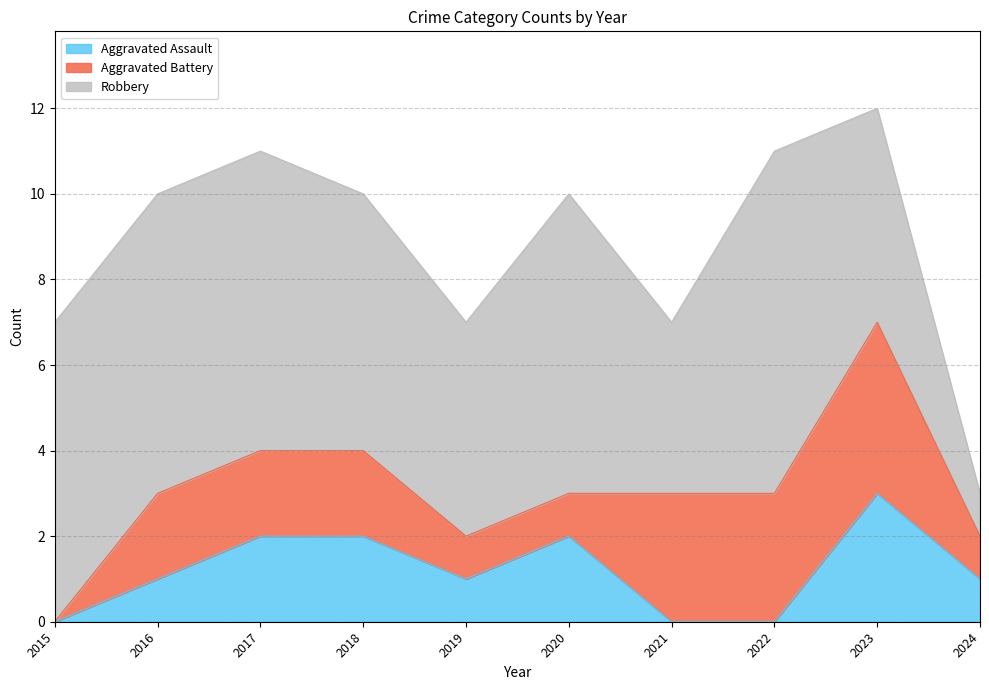

Rank the series at 2018 from highest to lowest value.

Robbery, Aggravated Assault, Aggravated Battery